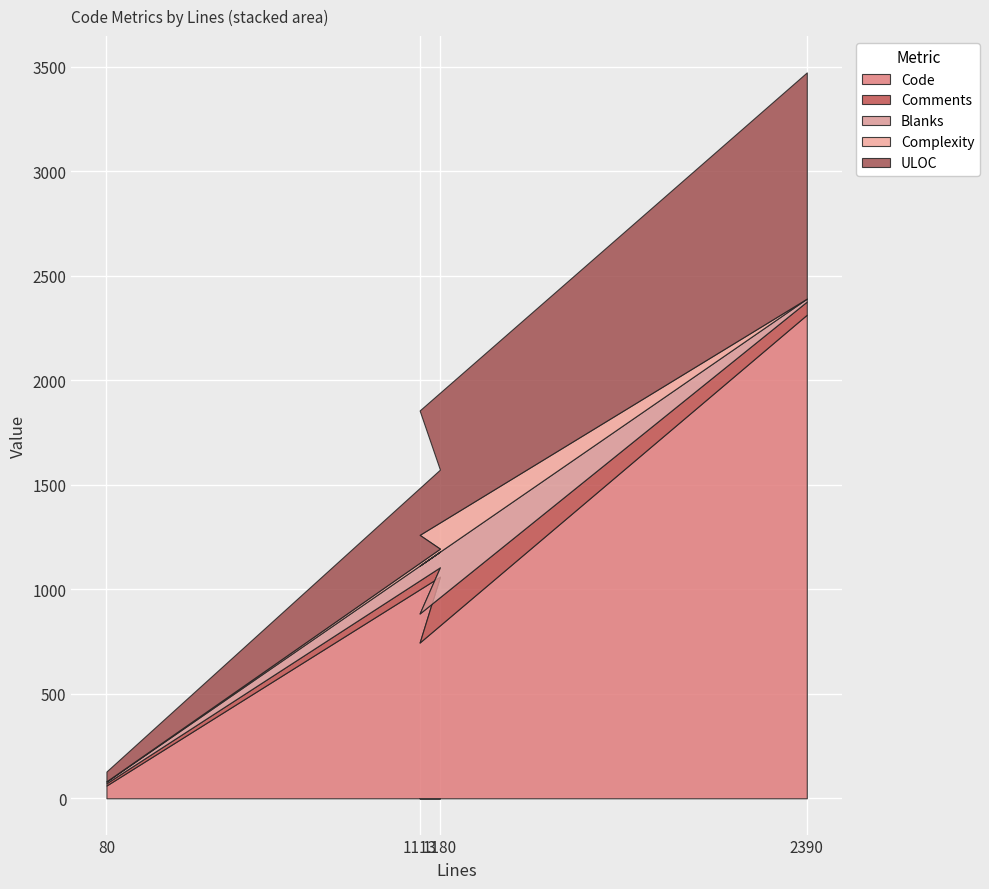

What is the highest value of the Code series?

2313